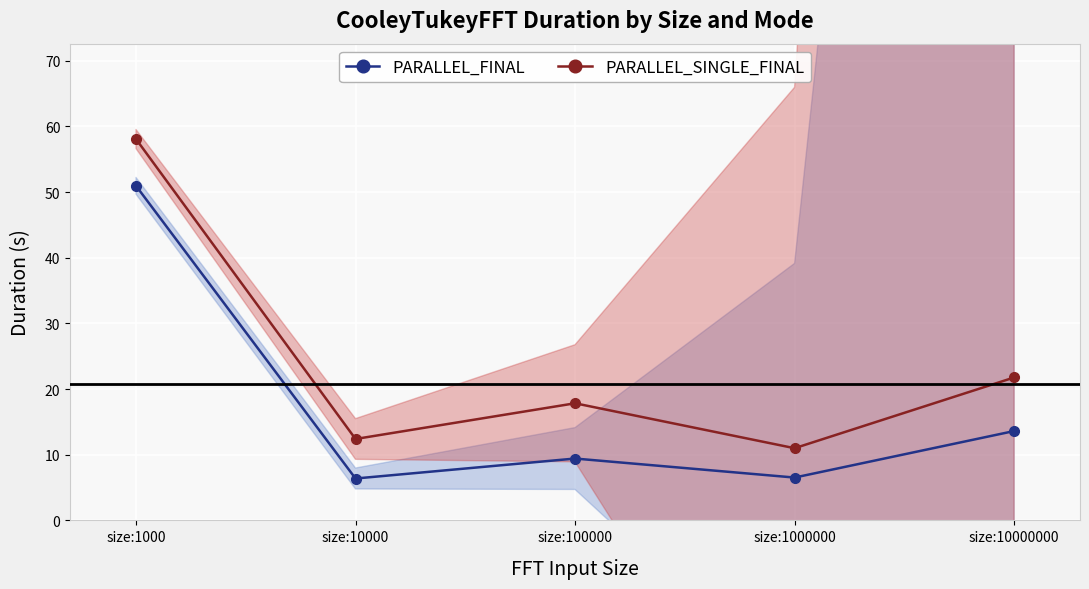

Reading right to left, transcribe all the data shown in this chart.

PARALLEL_FINAL: size:10000000=13.6	size:1000000=6.5	size:100000=9.4	size:10000=6.4	size:1000=51.0
PARALLEL_SINGLE_FINAL: size:10000000=21.8	size:1000000=11.0	size:100000=17.8	size:10000=12.4	size:1000=58.1